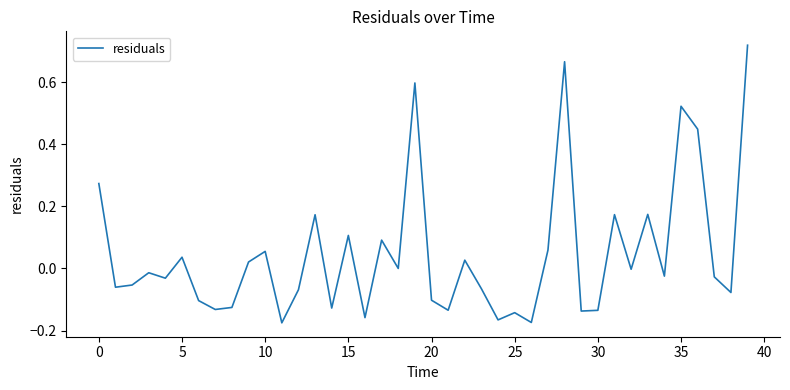

What is the difference between the maximum and minimum values?

0.9